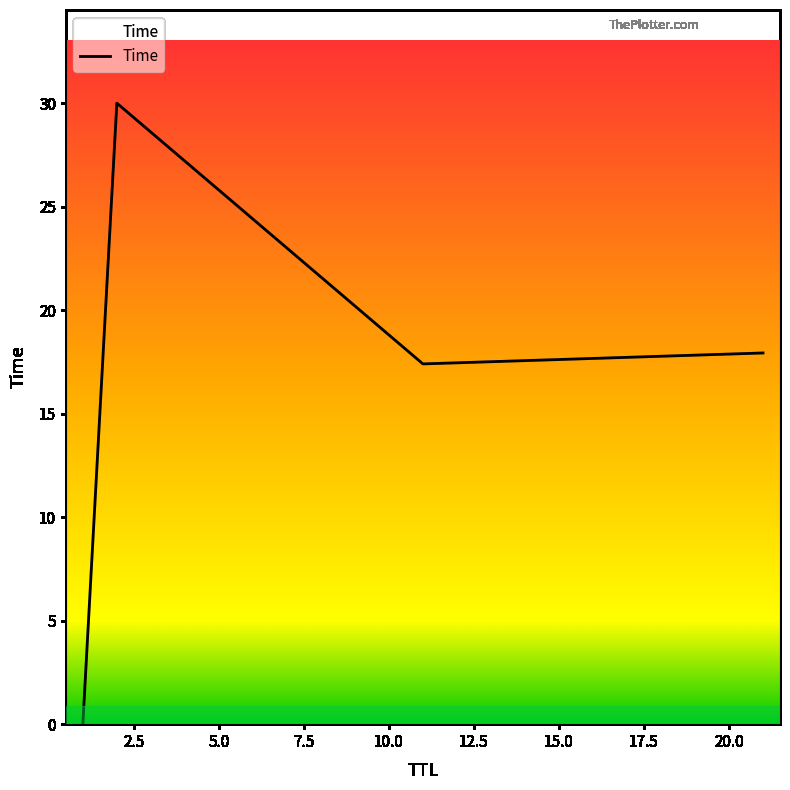

What is the difference between the maximum and minimum values?

30.0